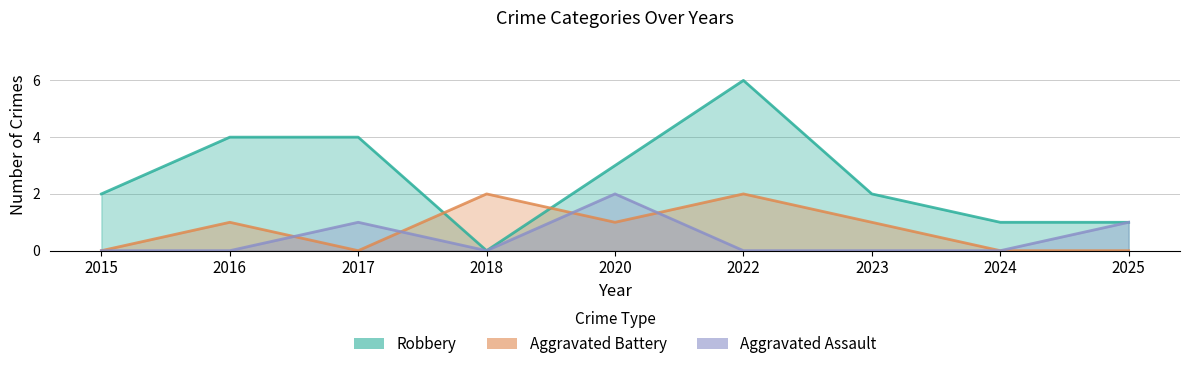

True or false: Aggravated Assault has a value of 0 at 2015.

True